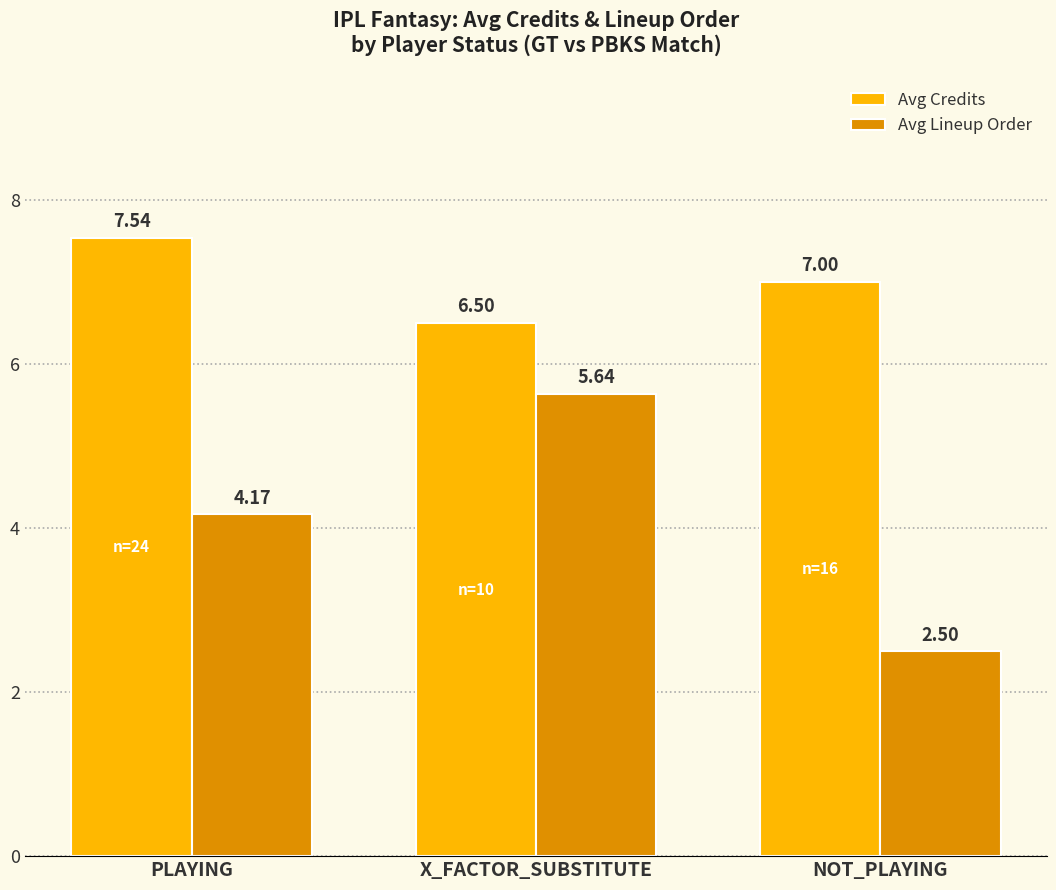

What is the difference between the highest and lowest values at X_FACTOR_SUBSTITUTE?

0.9